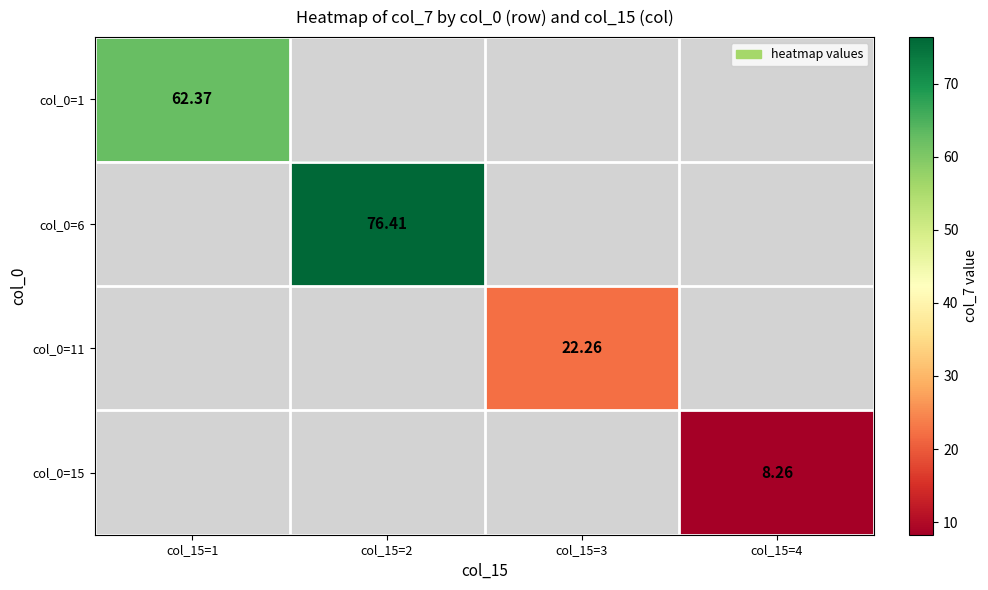

How many values in col_0=6 are above zero?

1